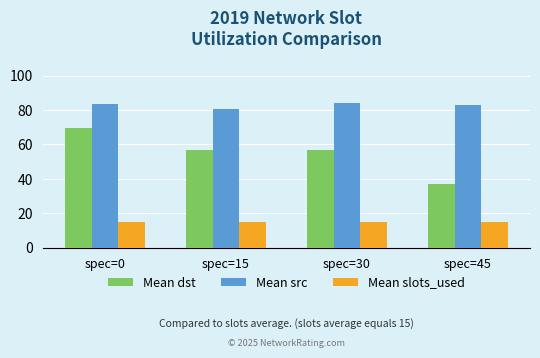

How many bars are there in total?

12